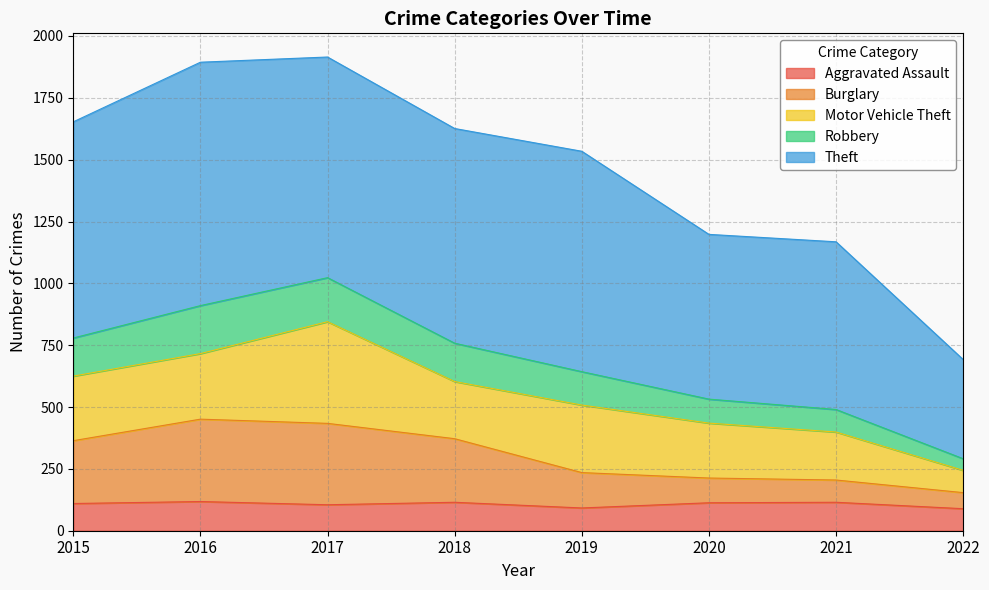

The value of Aggravated Assault at 2018 is 115. True or false?

True